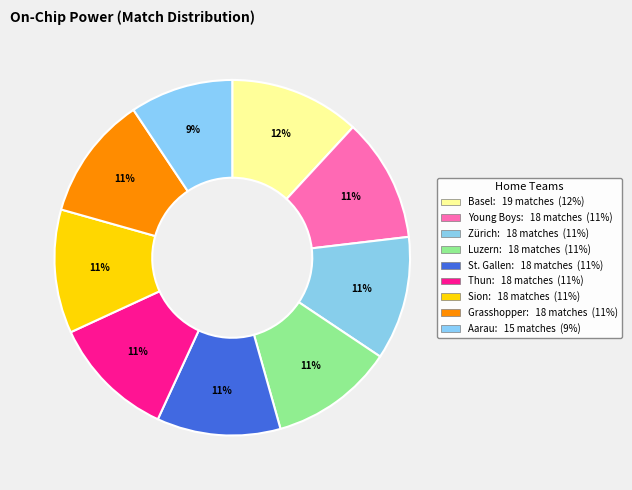

To the nearest percent, what is the combined percentage of Aarau and Young Boys?

21%